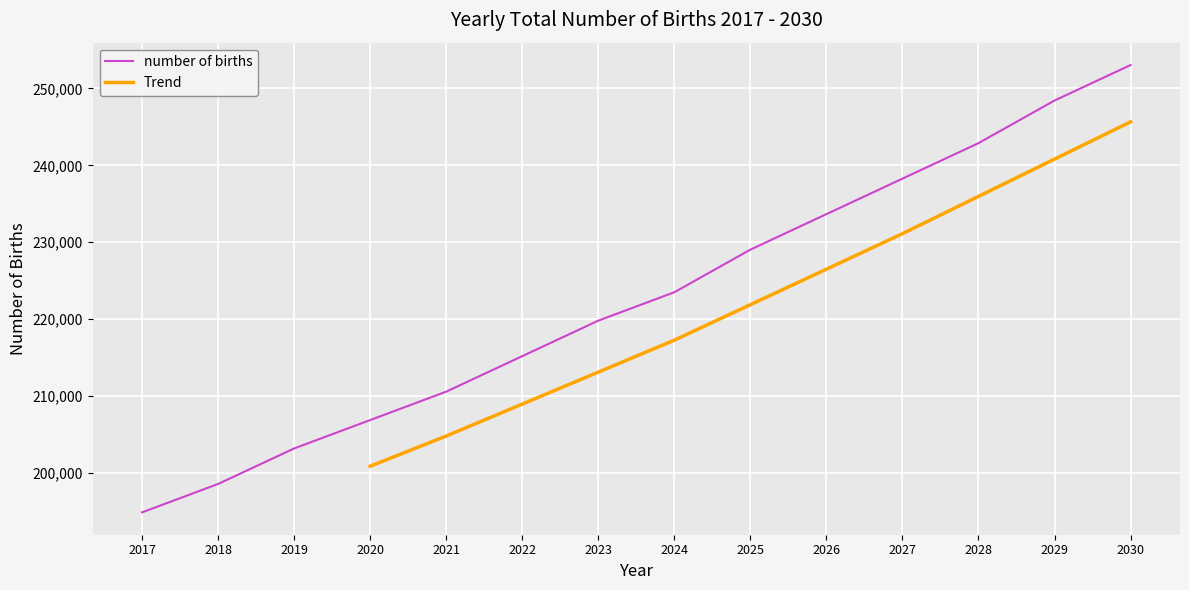

Is it true that the value at 2027 is 420304.6?

False